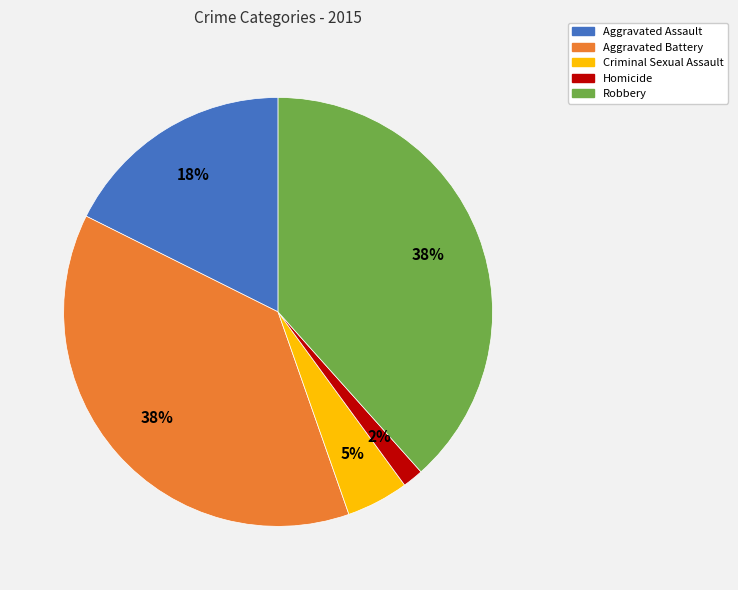

Combined, do Aggravated Battery and Robbery account for over 50%?

Yes